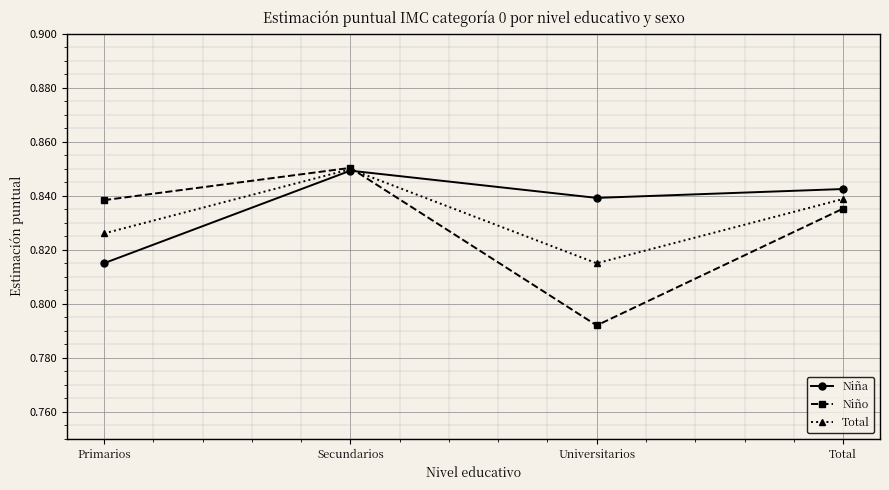

Which series changed the most between Primarios and Secundarios?

Niña